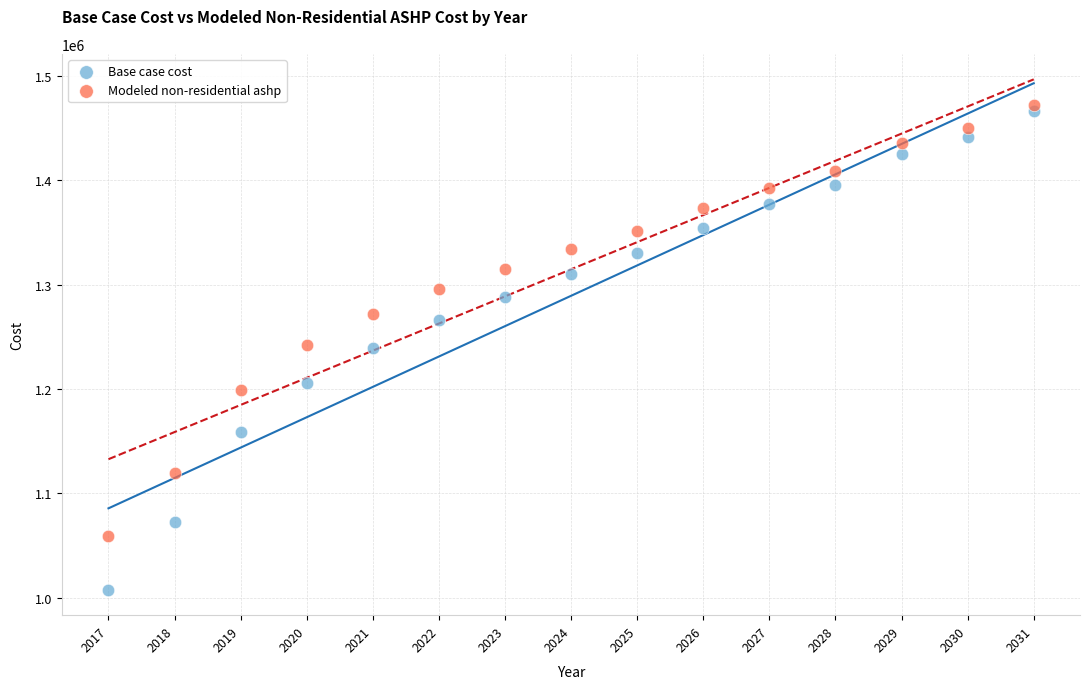

Across all data points, what is the range of Y values (max minus min)?

464733.4